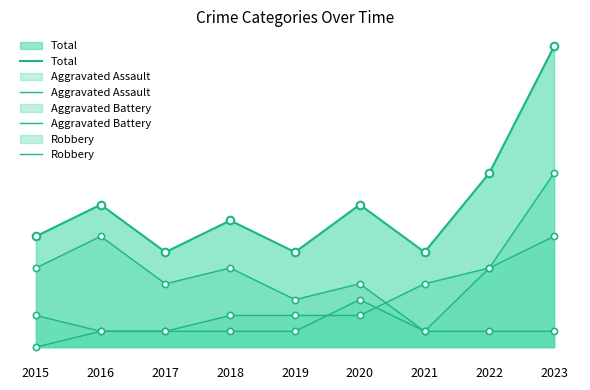

Is the value of Robbery at 2019 greater than the value of Total at 2018?

No